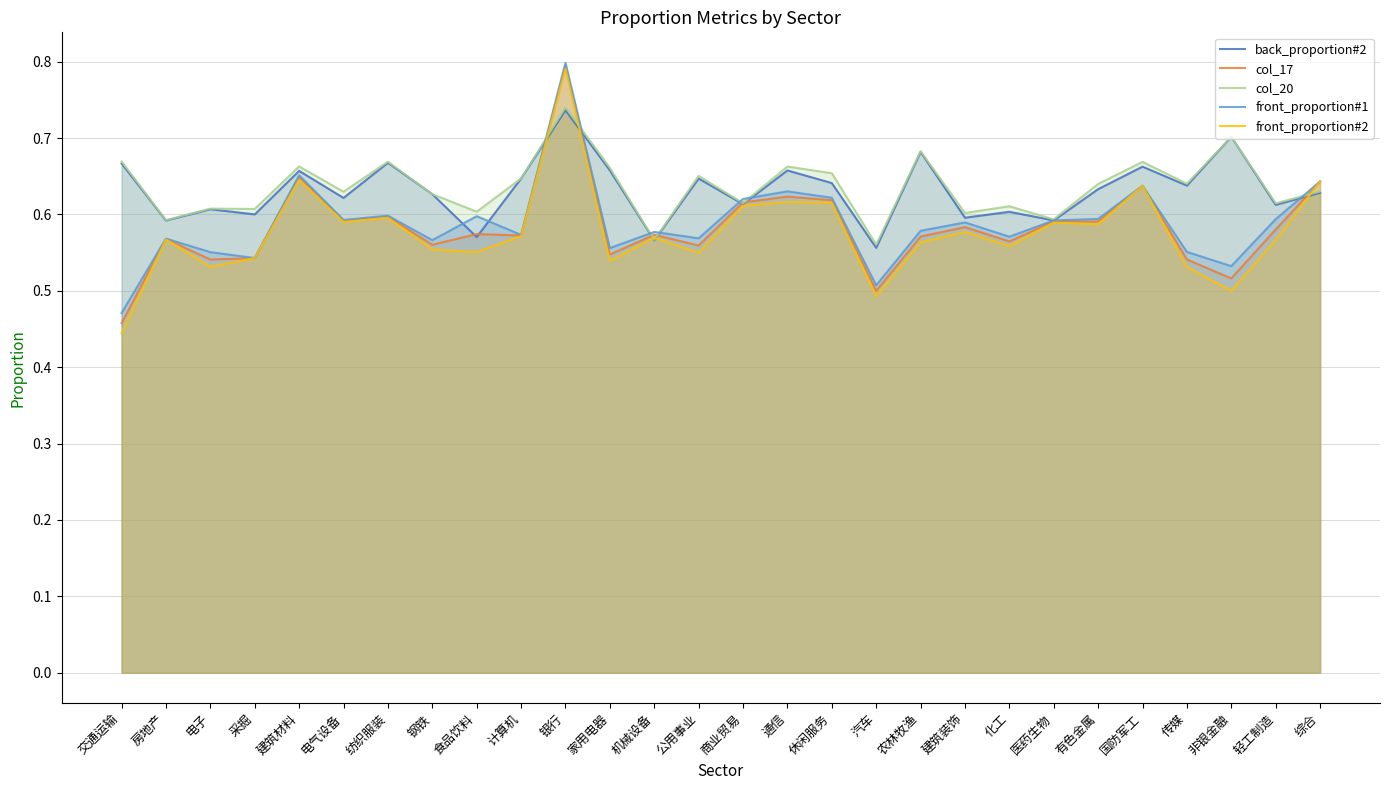

Reading left to right, transcribe all the data shown in this chart.

back_proportion#2: 交通运输=0.7	房地产=0.6	电子=0.6	采掘=0.6	建筑材料=0.7	电气设备=0.6	纺织服装=0.7	钢铁=0.6	食品饮料=0.6	计算机=0.6	银行=0.7	家用电器=0.7	机械设备=0.6	公用事业=0.6	商业贸易=0.6	通信=0.7	休闲服务=0.6	汽车=0.6	农林牧渔=0.7	建筑装饰=0.6	化工=0.6	医药生物=0.6	有色金属=0.6	国防军工=0.7	传媒=0.6	非银金融=0.7	轻工制造=0.6	综合=0.6
col_17: 交通运输=0.5	房地产=0.6	电子=0.5	采掘=0.5	建筑材料=0.6	电气设备=0.6	纺织服装=0.6	钢铁=0.6	食品饮料=0.6	计算机=0.6	银行=0.8	家用电器=0.5	机械设备=0.6	公用事业=0.6	商业贸易=0.6	通信=0.6	休闲服务=0.6	汽车=0.5	农林牧渔=0.6	建筑装饰=0.6	化工=0.6	医药生物=0.6	有色金属=0.6	国防军工=0.6	传媒=0.5	非银金融=0.5	轻工制造=0.6	综合=0.6
col_20: 交通运输=0.7	房地产=0.6	电子=0.6	采掘=0.6	建筑材料=0.7	电气设备=0.6	纺织服装=0.7	钢铁=0.6	食品饮料=0.6	计算机=0.6	银行=0.7	家用电器=0.7	机械设备=0.6	公用事业=0.7	商业贸易=0.6	通信=0.7	休闲服务=0.7	汽车=0.6	农林牧渔=0.7	建筑装饰=0.6	化工=0.6	医药生物=0.6	有色金属=0.6	国防军工=0.7	传媒=0.6	非银金融=0.7	轻工制造=0.6	综合=0.6
front_proportion#1: 交通运输=0.5	房地产=0.6	电子=0.6	采掘=0.5	建筑材料=0.7	电气设备=0.6	纺织服装=0.6	钢铁=0.6	食品饮料=0.6	计算机=0.6	银行=0.8	家用电器=0.6	机械设备=0.6	公用事业=0.6	商业贸易=0.6	通信=0.6	休闲服务=0.6	汽车=0.5	农林牧渔=0.6	建筑装饰=0.6	化工=0.6	医药生物=0.6	有色金属=0.6	国防军工=0.6	传媒=0.6	非银金融=0.5	轻工制造=0.6	综合=0.6
front_proportion#2: 交通运输=0.4	房地产=0.6	电子=0.5	采掘=0.5	建筑材料=0.6	电气设备=0.6	纺织服装=0.6	钢铁=0.6	食品饮料=0.6	计算机=0.6	银行=0.8	家用电器=0.5	机械设备=0.6	公用事业=0.5	商业贸易=0.6	通信=0.6	休闲服务=0.6	汽车=0.5	农林牧渔=0.6	建筑装饰=0.6	化工=0.6	医药生物=0.6	有色金属=0.6	国防军工=0.6	传媒=0.5	非银金融=0.5	轻工制造=0.6	综合=0.6